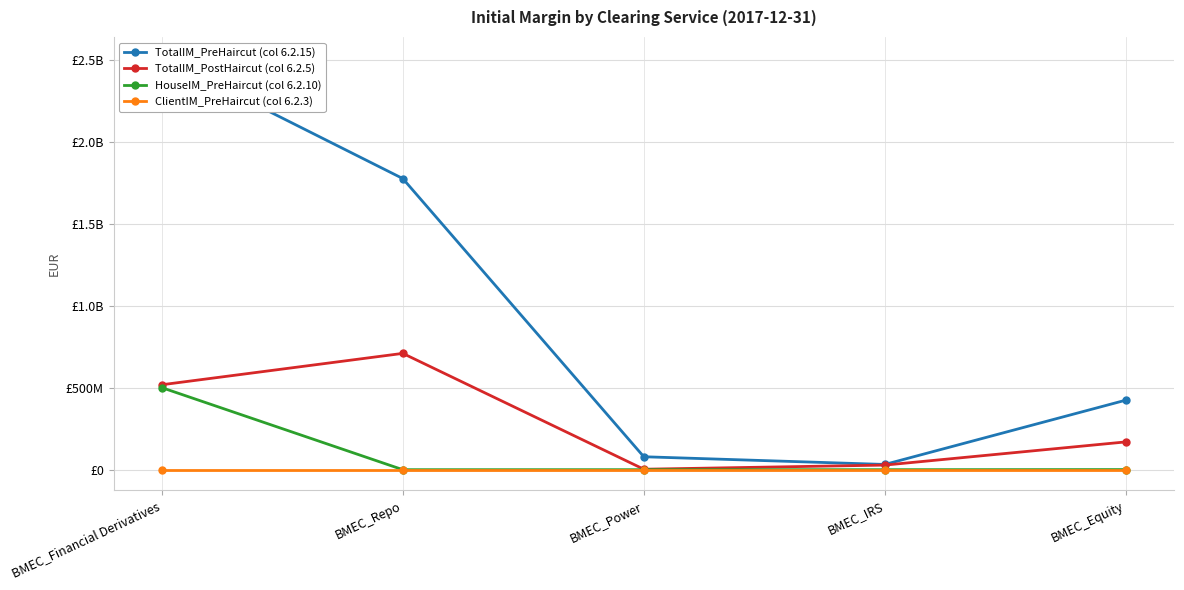

The TotalIM_PostHaircut (col 6.2.5) series shows 709246638.0 at BMEC_Repo. True or false?

True